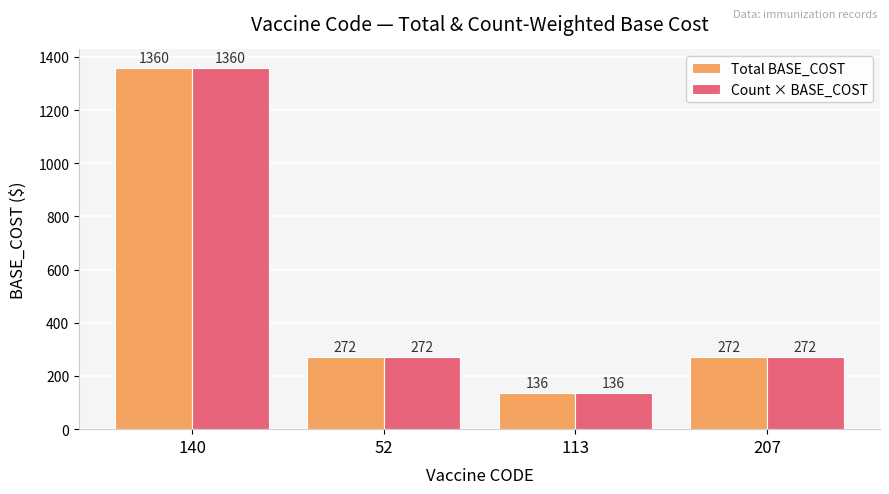

How many groups of bars are there?

4